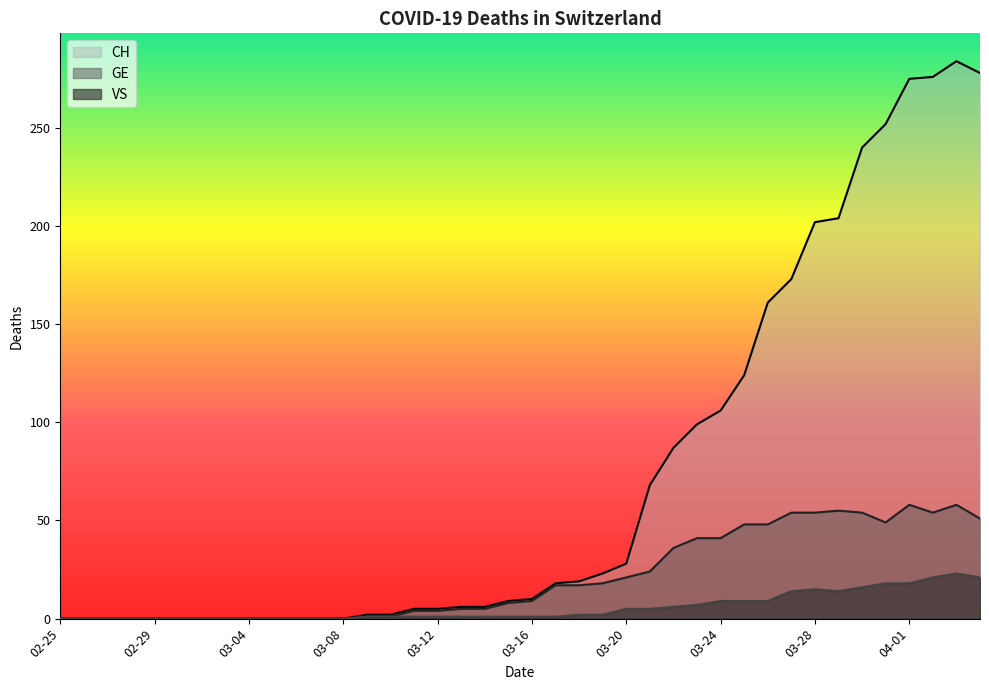

Reading left to right, list all the values displayed in this chart.

CH: 0	0	0	0	0	0	0	0	0	0	0	0	0	2	2	5	5	6	6	9	10	18	19	23	28	68	87	99	106	124	161	173	202	204	240	252	275	276	284	278
GE: 0	0	0	0	0	0	0	0	0	0	0	0	0	1	1	4	4	5	5	8	9	17	17	18	21	24	36	41	41	48	48	54	54	55	54	49	58	54	58	51
VS: 0	0	0	0	0	0	0	0	0	0	0	0	0	1	1	1	1	1	1	1	1	1	2	2	5	5	6	7	9	9	9	14	15	14	16	18	18	21	23	21